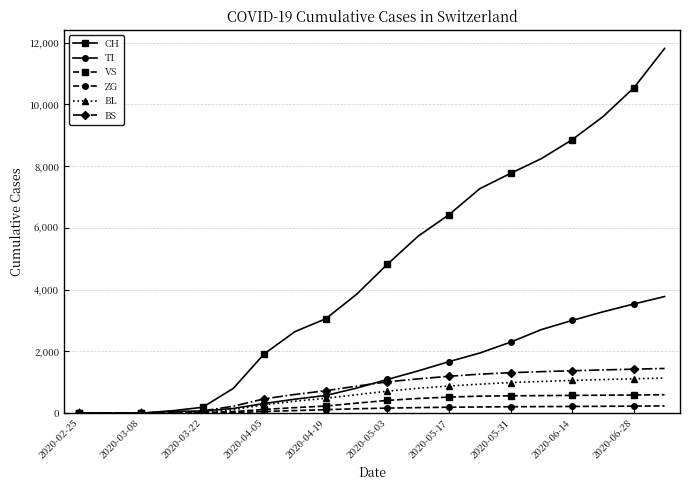

At how many categories does at least one series exceed 10733?

1